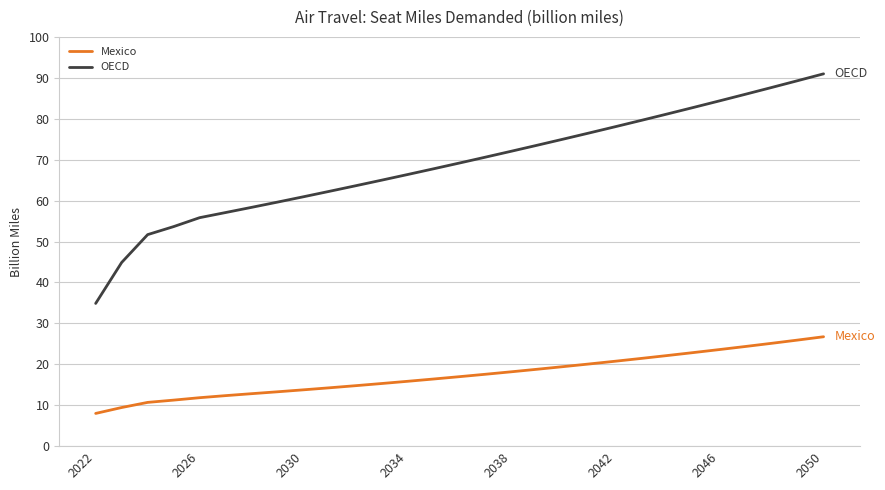

Rank the series by their maximum value, from highest to lowest.

OECD, Mexico